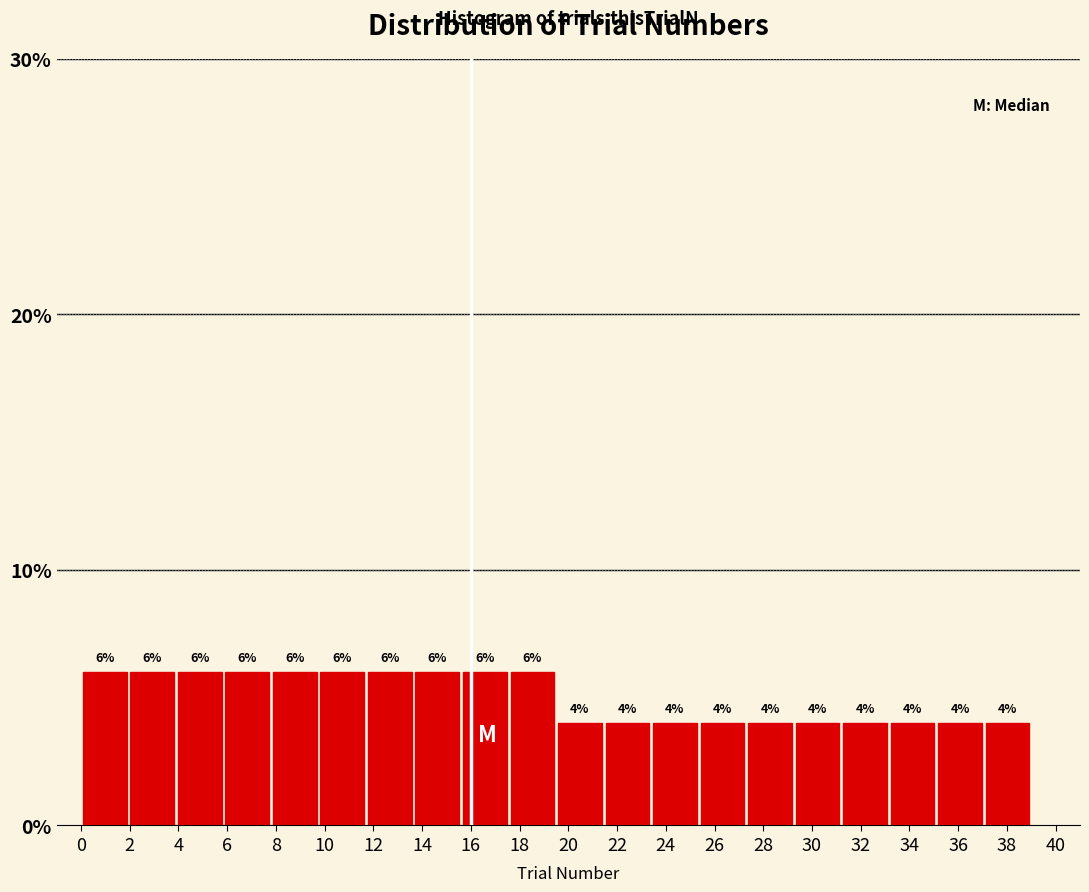

Reading left to right, list every bar in this chart as the range it spans on the x-axis followed by its height. The bar edges are not printed on the chart, so give them approximately, as read against the axis.

0.00 to 1.95: 6
1.95 to 3.90: 6
3.90 to 5.85: 6
5.85 to 7.80: 6
7.80 to 9.75: 6
9.75 to 11.70: 6
11.70 to 13.65: 6
13.65 to 15.60: 6
15.60 to 17.55: 6
17.55 to 19.50: 6
19.50 to 21.45: 4
21.45 to 23.40: 4
23.40 to 25.35: 4
25.35 to 27.30: 4
27.30 to 29.25: 4
29.25 to 31.20: 4
31.20 to 33.15: 4
33.15 to 35.10: 4
35.10 to 37.05: 4
37.05 to 39.00: 4